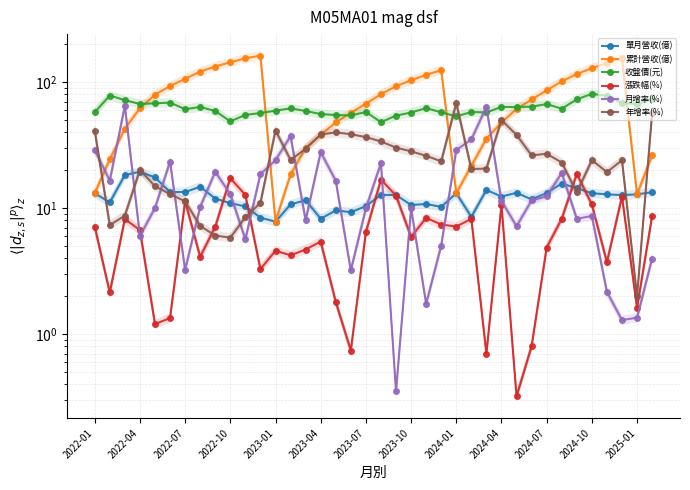

What is the value of the 漲跌幅(%) point at the 25th from the left?

7.1